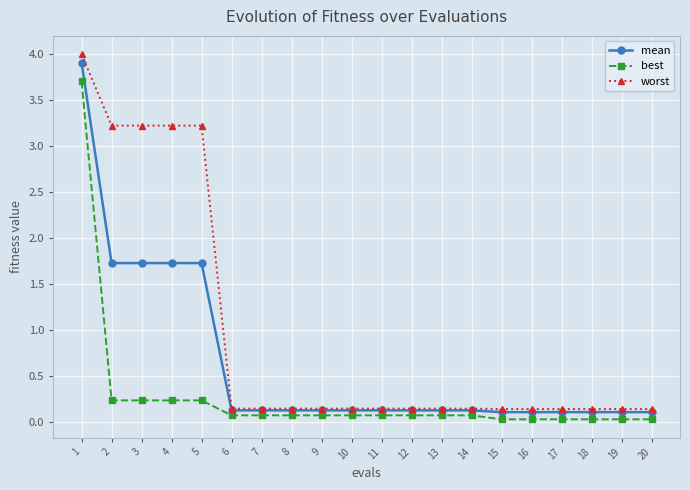

Which series has the largest total across all categories?

worst